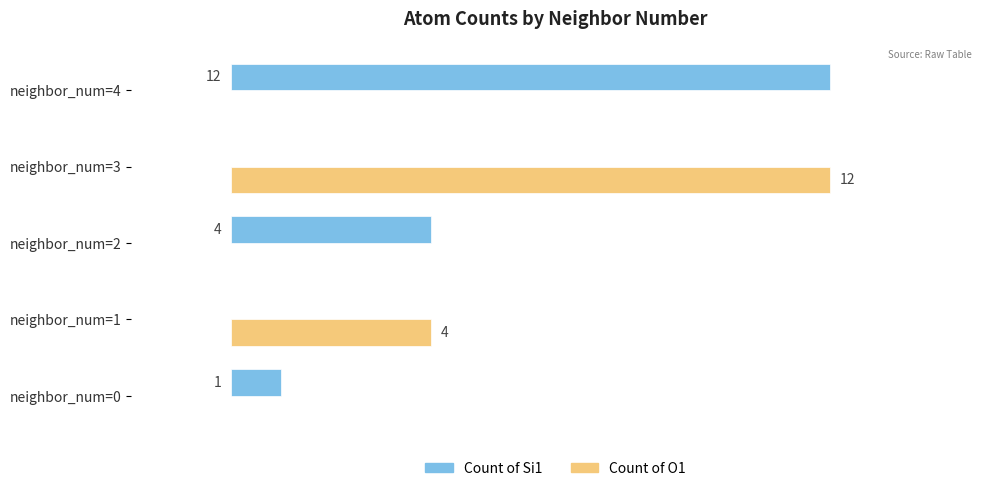

Which series has the largest total across all categories?

Count of Si1